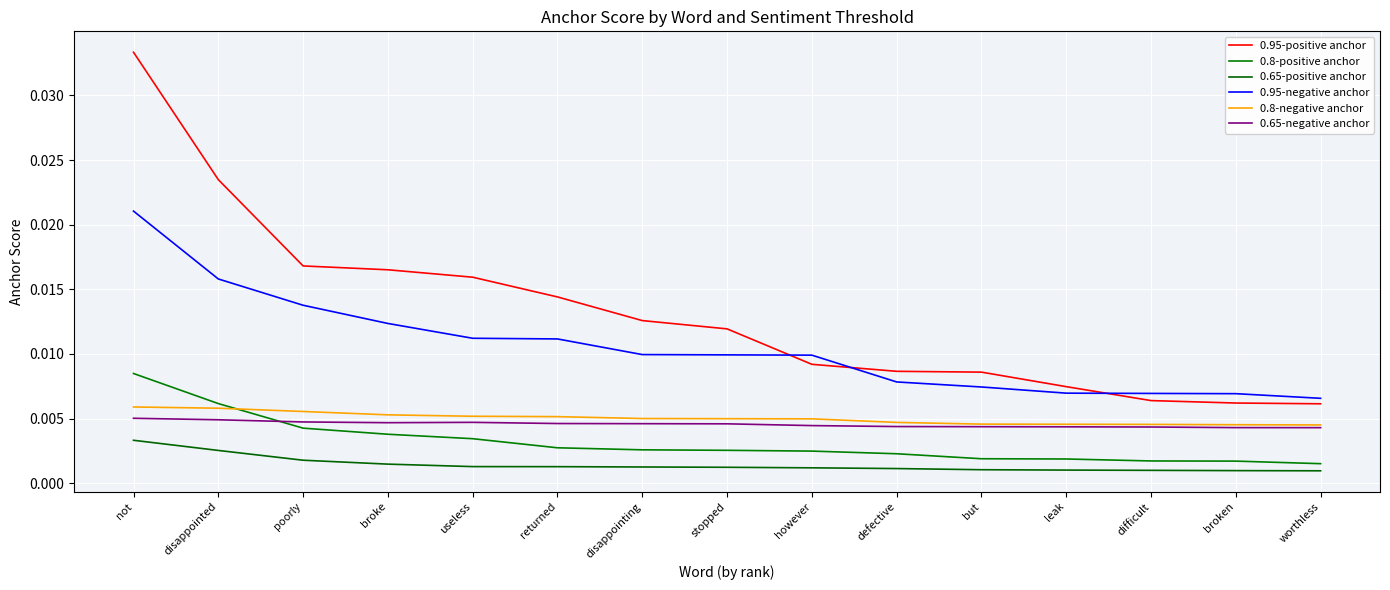

True or false: 0.95-positive anchor and 0.65-positive anchor cross at least once.

False